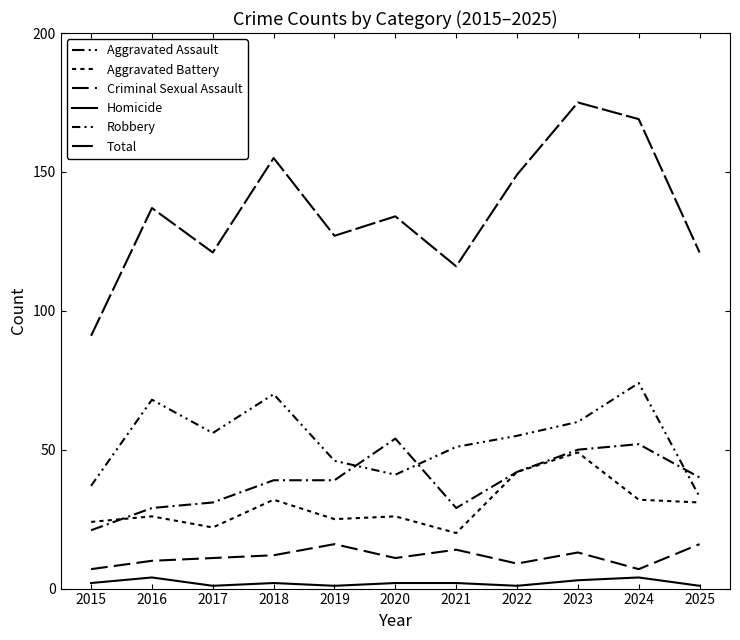

Does the chart display data point markers on the line(s)?

No